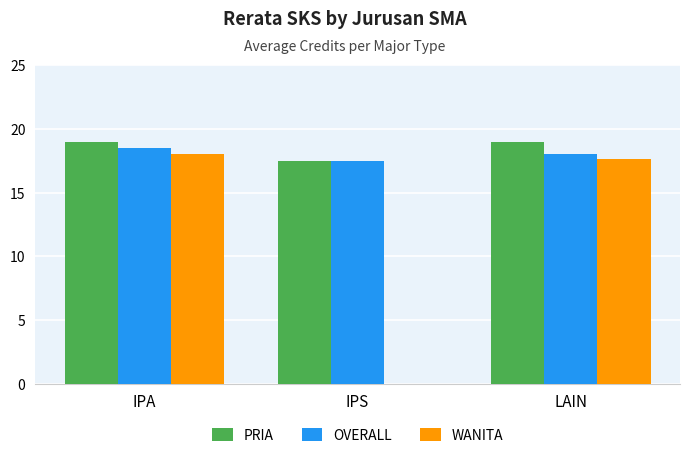

Which series has the largest total across all categories?

PRIA